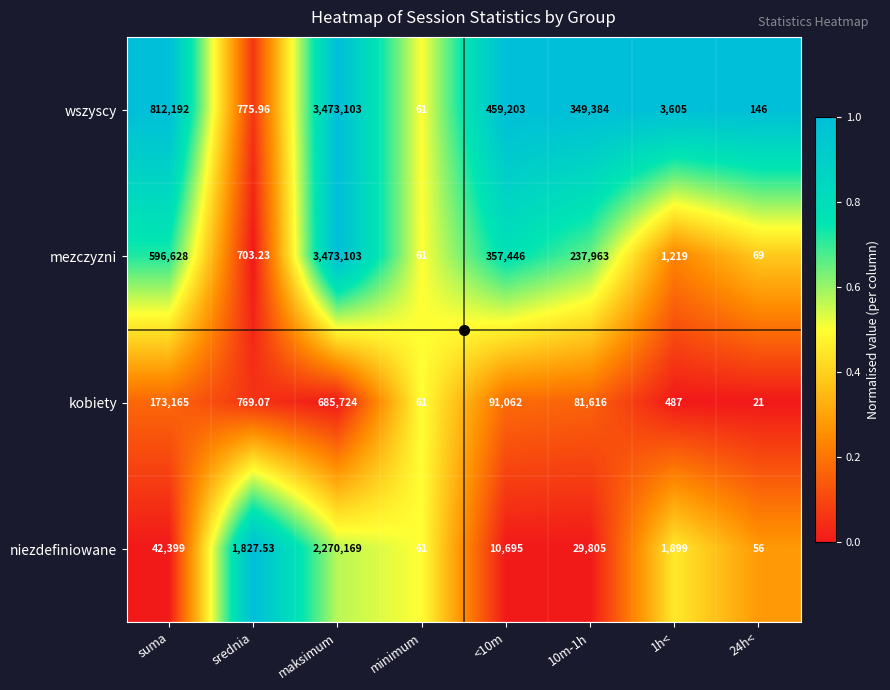

Which category has the lowest value in the mezczyzni series?

minimum